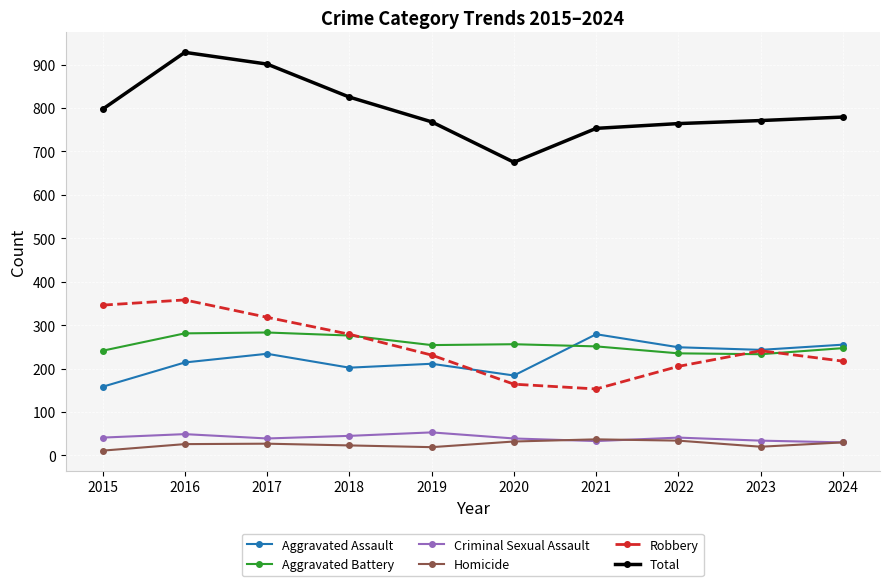

True or false: Total and Aggravated Battery cross at least once.

False